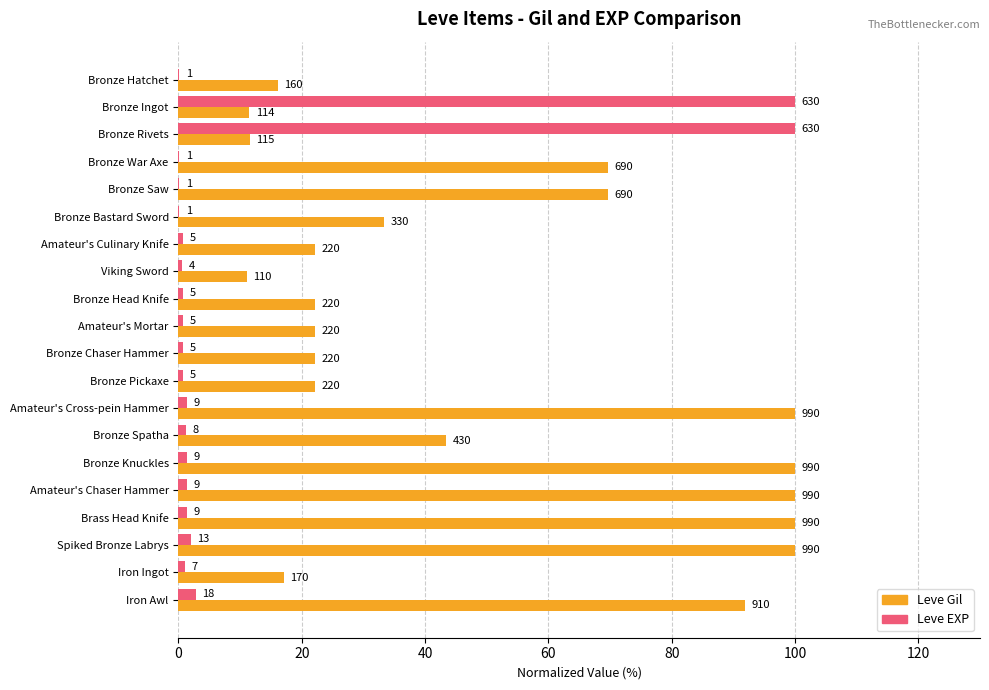

What are all the series names shown in the legend?

Leve Gil, Leve EXP